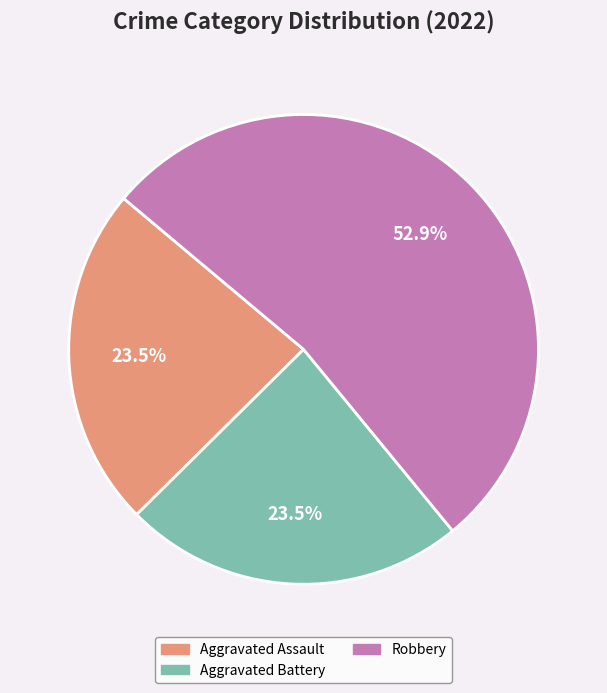

How much of the chart is everything except Aggravated Assault?

76.5%